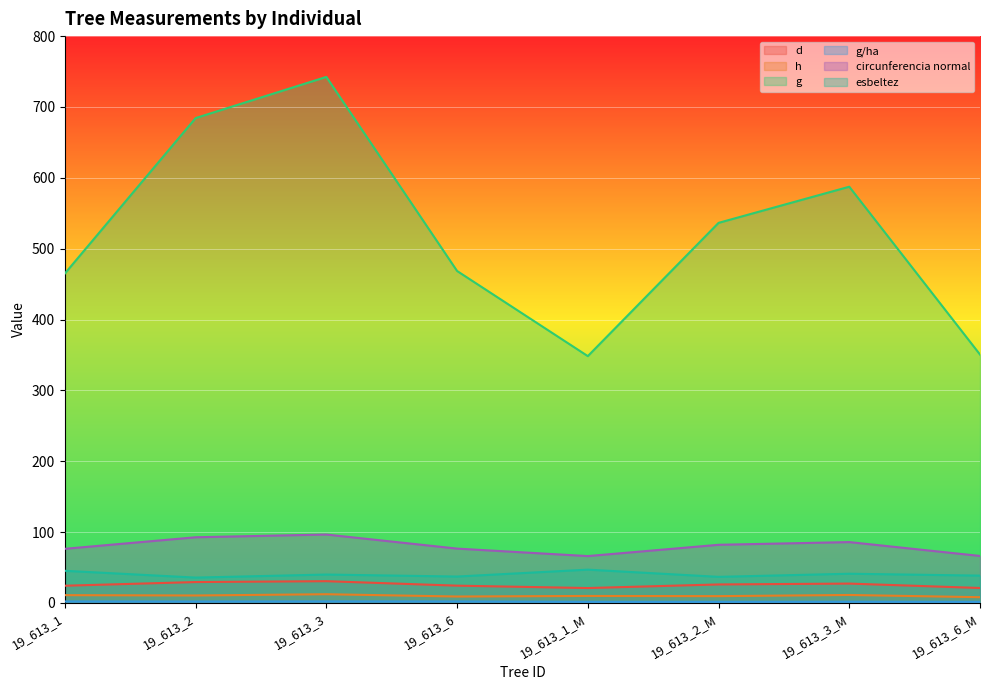

What is the label of the 4th point from the right?

19_613_1_M